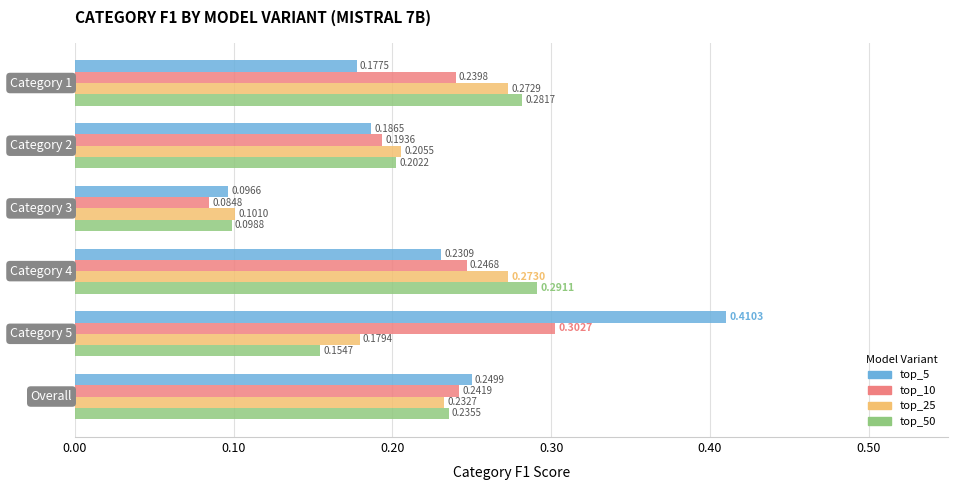

List the series in order of their peak value, highest first.

top_5, top_10, top_50, top_25